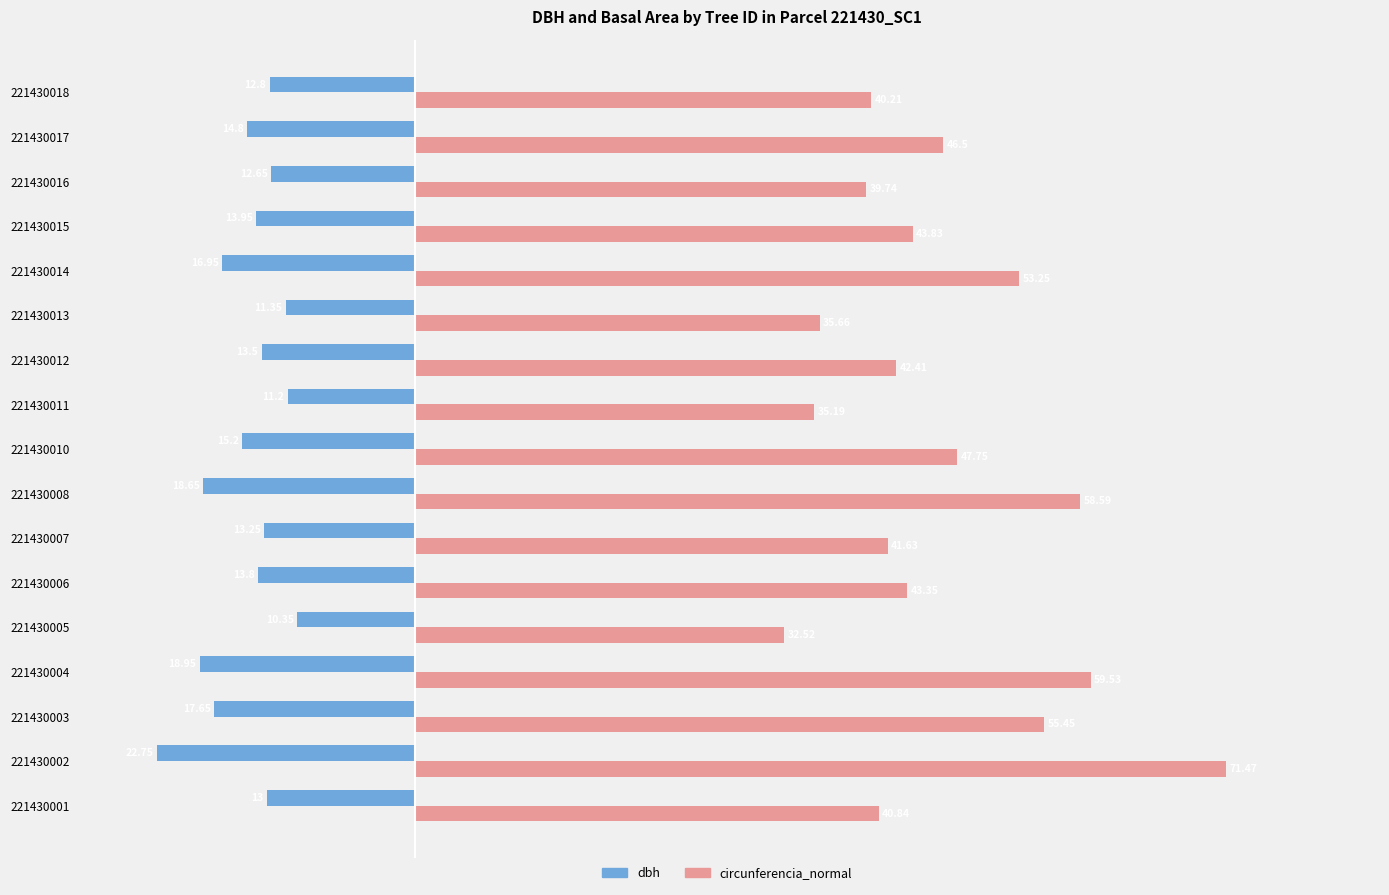

At which category is the sum across all series the highest?

221430002